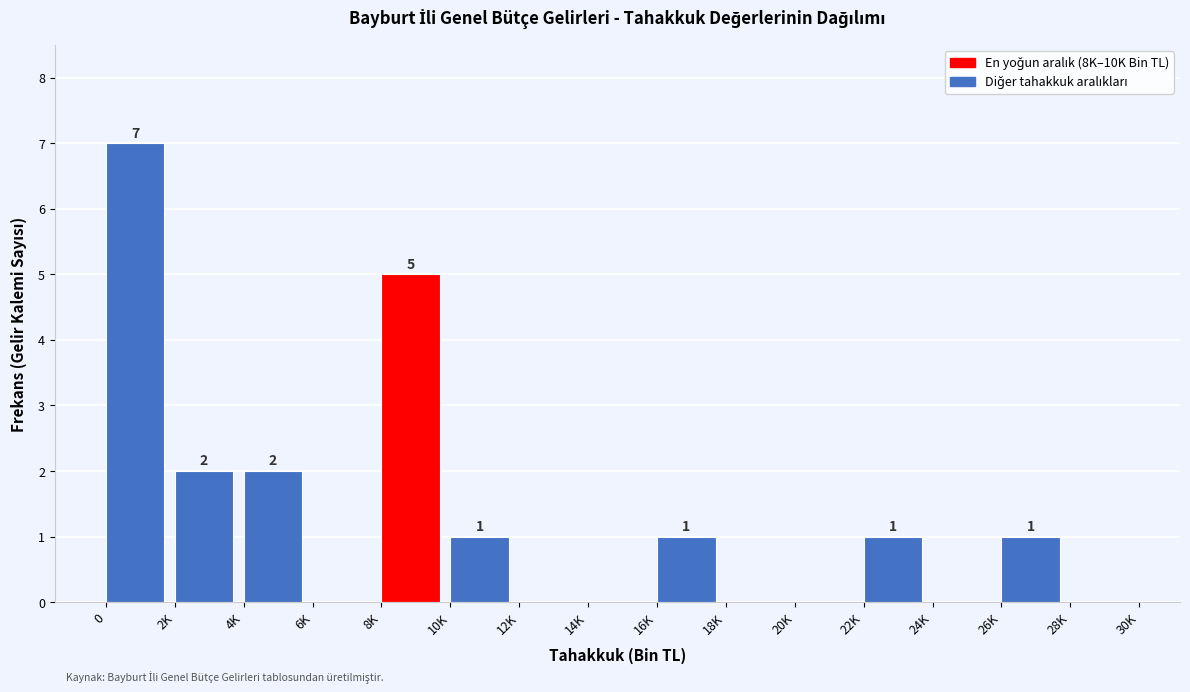

Reading right to left, list all the values displayed in this chart.

28K=0	26K=1	24K=0	22K=1	20K=0	18K=0	16K=1	14K=0	12K=0	10K=1	8K=5	6K=0	4K=2	2K=2	0=7